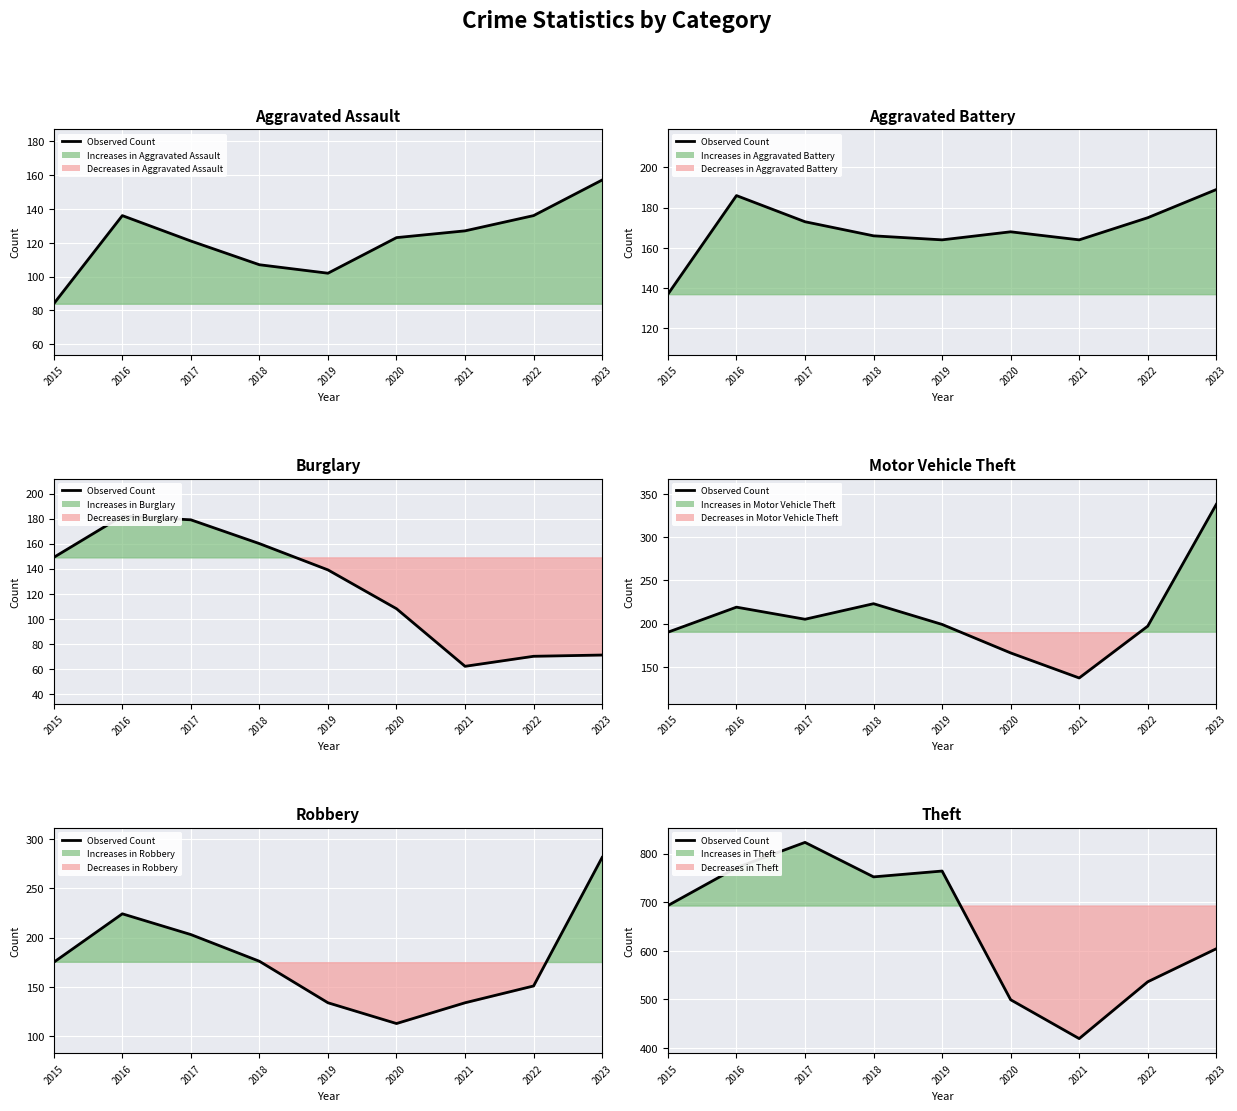

Reading left to right, what are all the values shown in this chart?

Aggravated Assault: 2015=84	2016=136	2017=121	2018=107	2019=102	2020=123	2021=127	2022=136	2023=157
Aggravated Battery: 2015=137	2016=186	2017=173	2018=166	2019=164	2020=168	2021=164	2022=175	2023=189
Burglary: 2015=149	2016=182	2017=179	2018=160	2019=139	2020=108	2021=62	2022=70	2023=71
Motor Vehicle Theft: 2015=190	2016=219	2017=205	2018=223	2019=199	2020=166	2021=137	2022=197	2023=338
Robbery: 2015=175	2016=224	2017=203	2018=176	2019=134	2020=113	2021=134	2022=151	2023=281
Theft: 2015=693	2016=771	2017=823	2018=752	2019=764	2020=499	2021=419	2022=536	2023=604